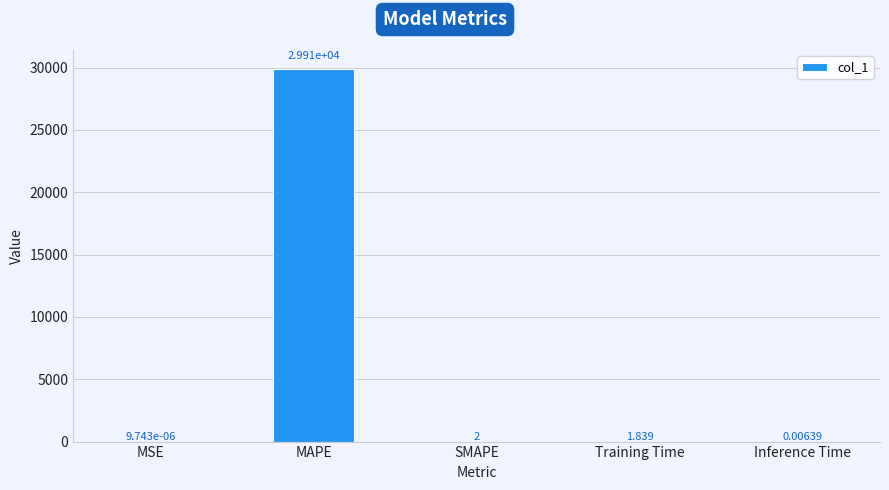

Which label corresponds to the largest value in the chart?

MAPE